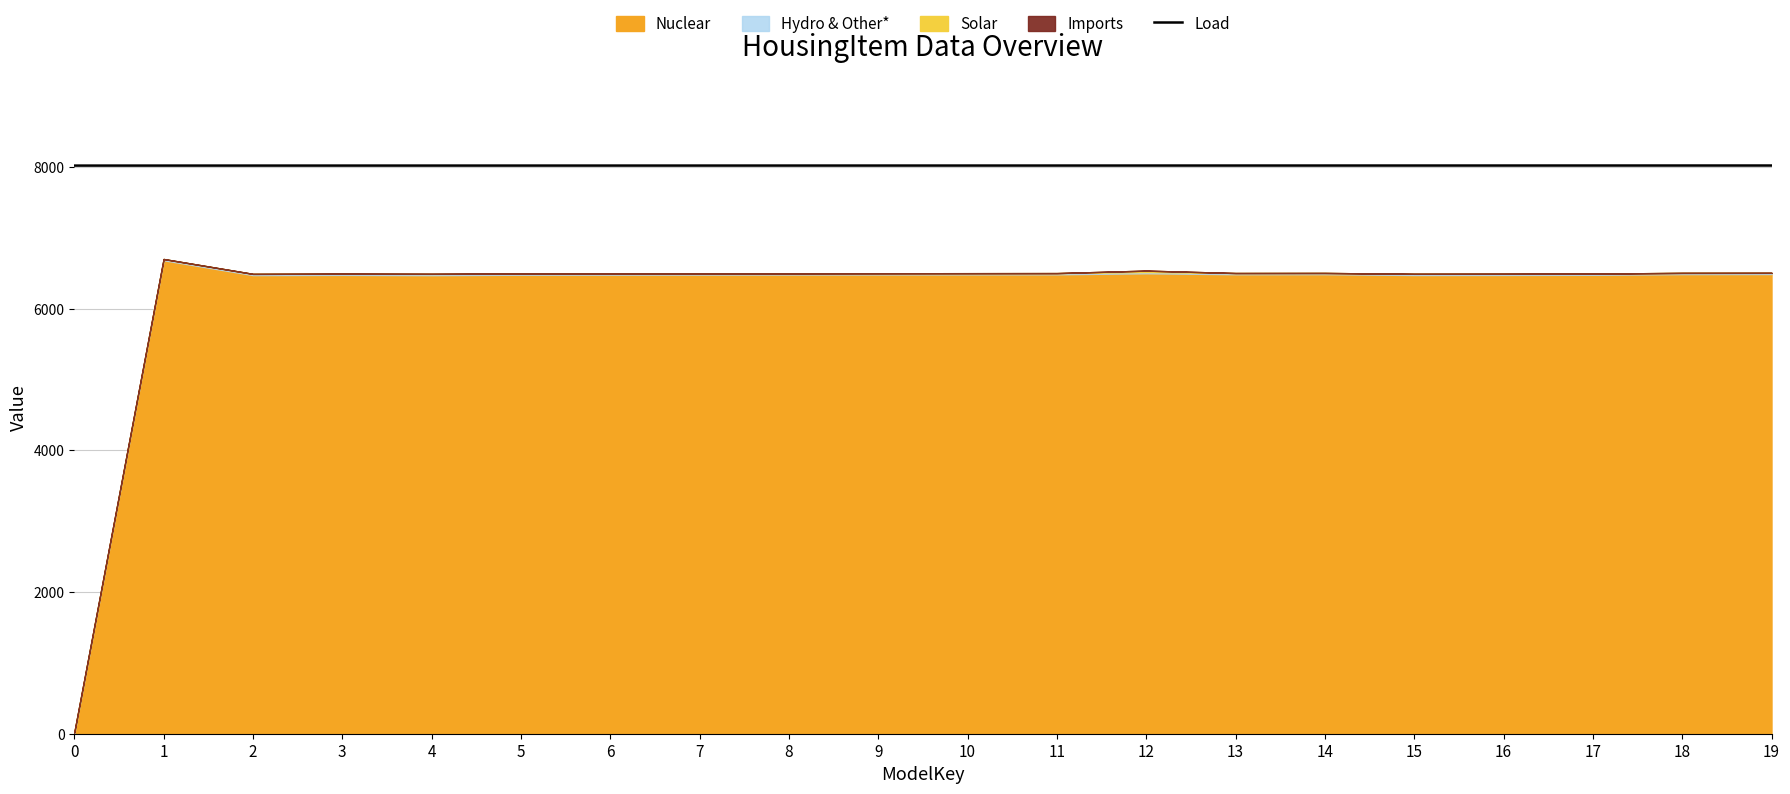

What is the difference between the values at 5 and 9?

0.2